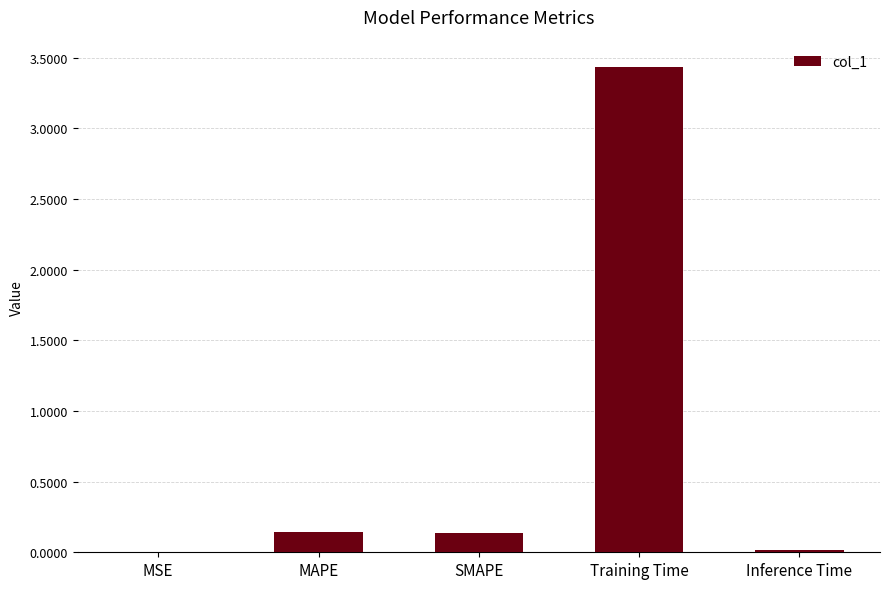

Which label corresponds to the largest value in the chart?

Training Time